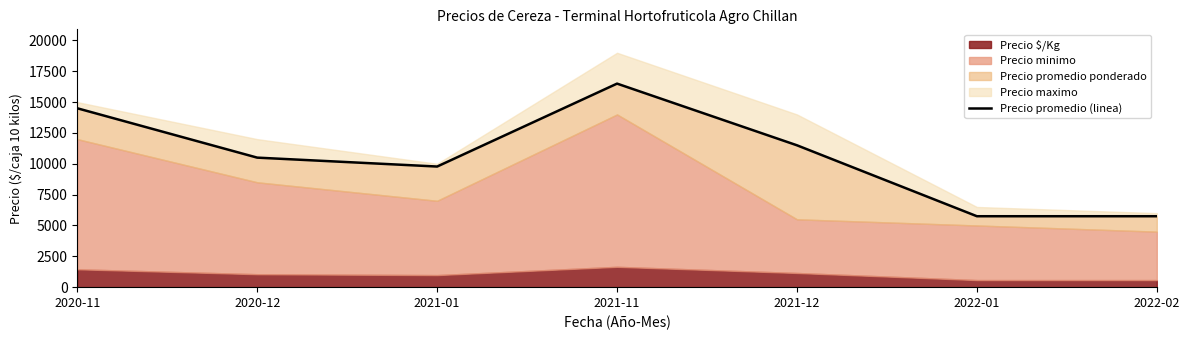

How many interior local valleys (lower than both neighbors) does the data have?

1